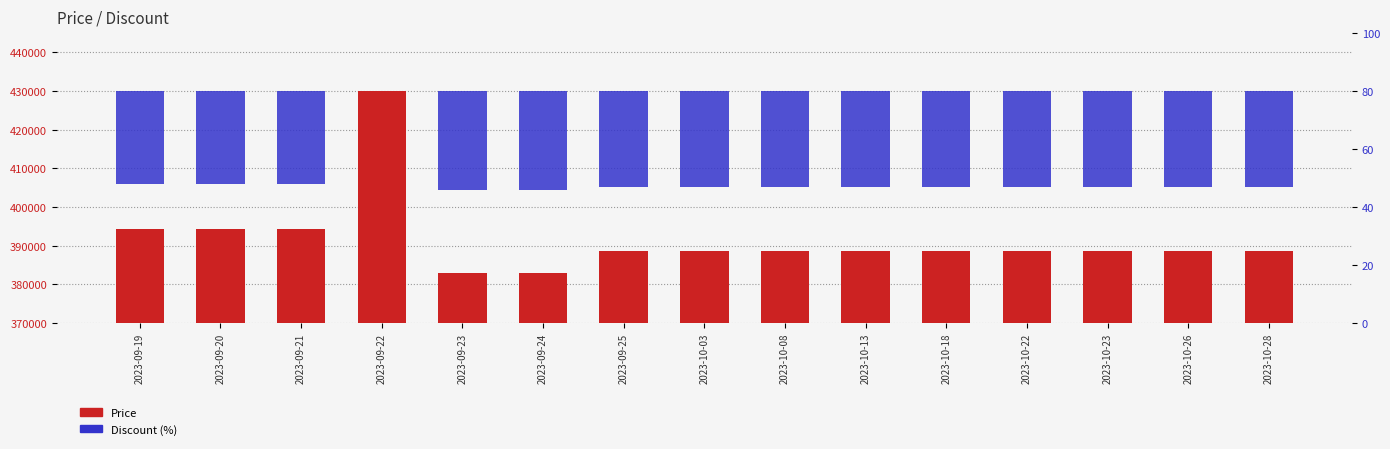

How many values in the Price series are below 388600?

2